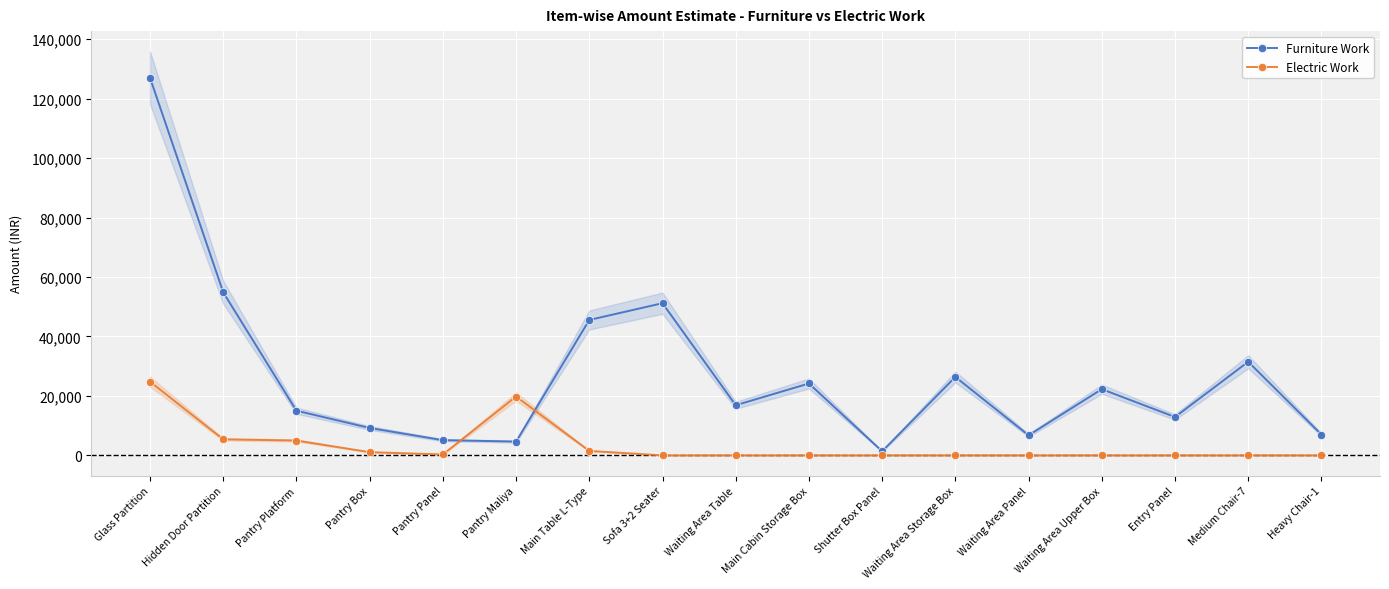

True or false: Electric Work has a value of 7135.0 at Pantry Platform.

False